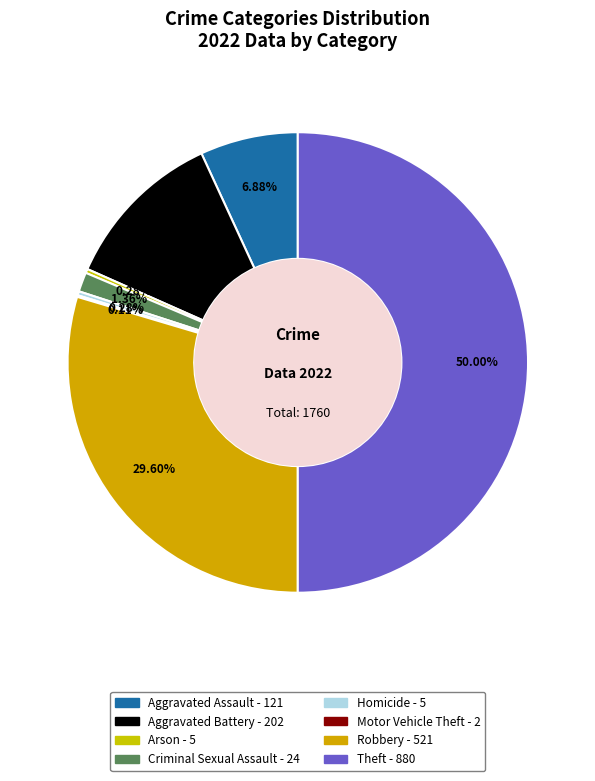

To the nearest percent, what is the combined percentage of Robbery and Theft?

80%